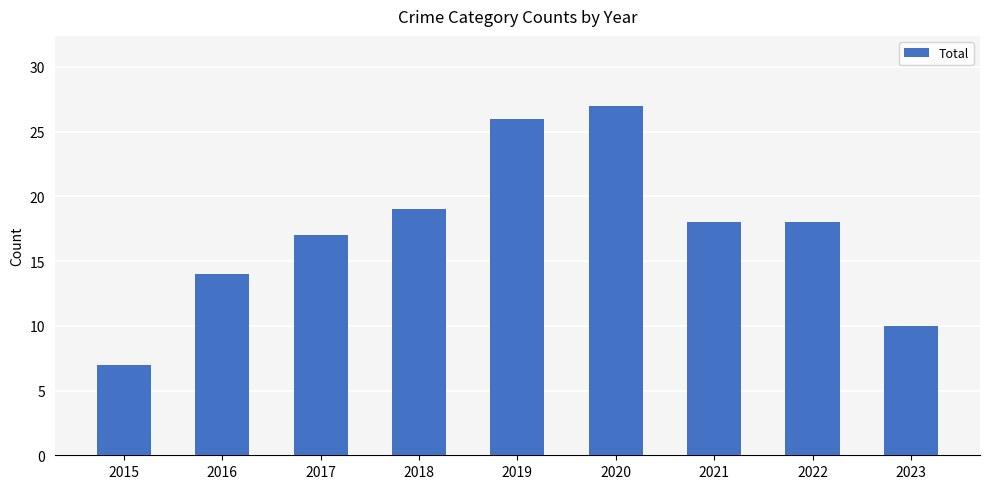

Which category has the highest value across all series?

2020